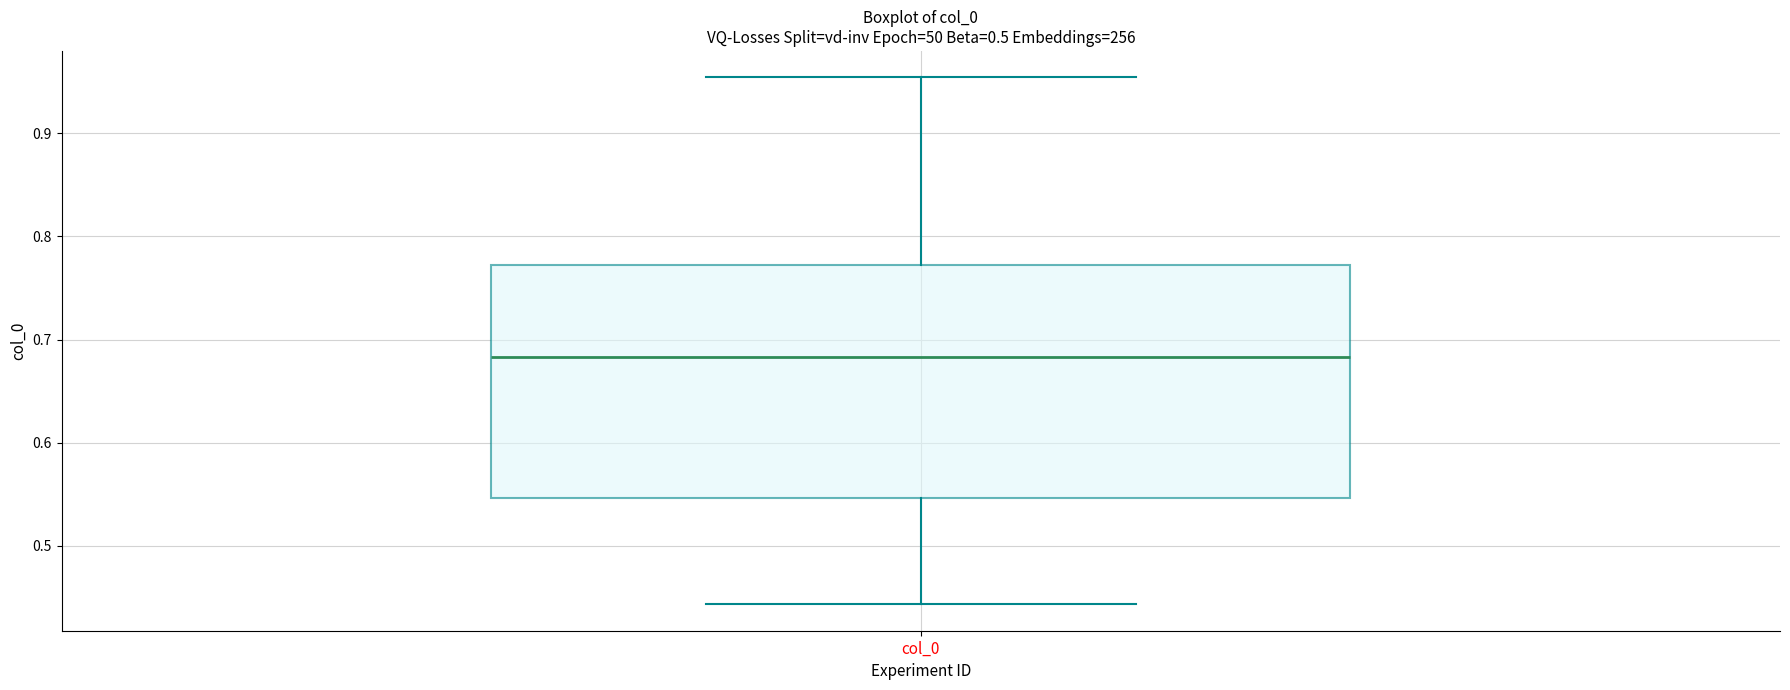

Transcribe this box plot: give where the median line is, the range the box spans, and where the two whiskers end, as read against the y-axis. The values are not printed on the chart, so give them approximately, as read against the axis.

median 0.68, box 0.55 to 0.77, whiskers 0.44 to 0.95